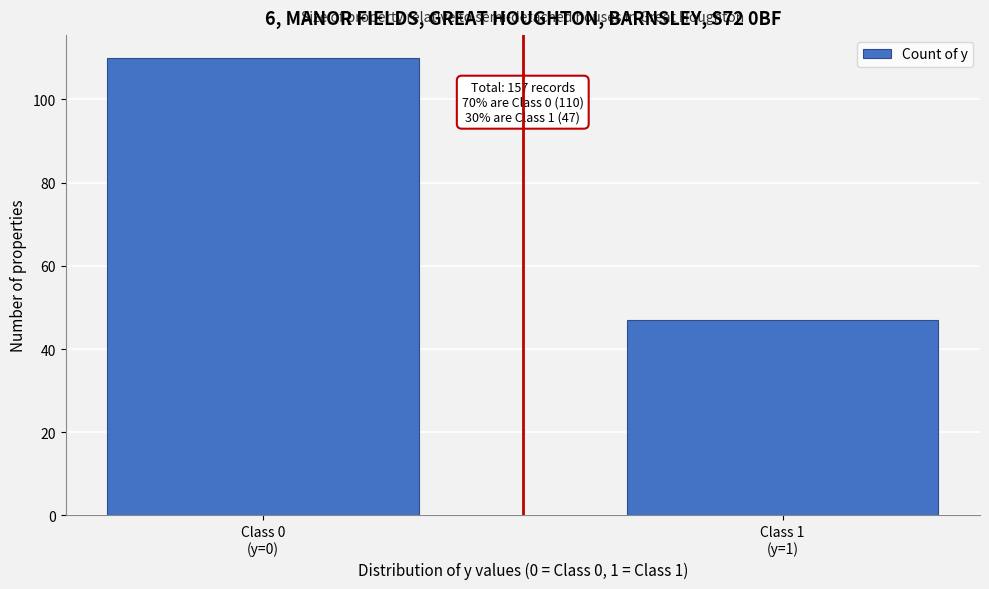

Reading left to right, list all the values displayed in this chart.

110	47